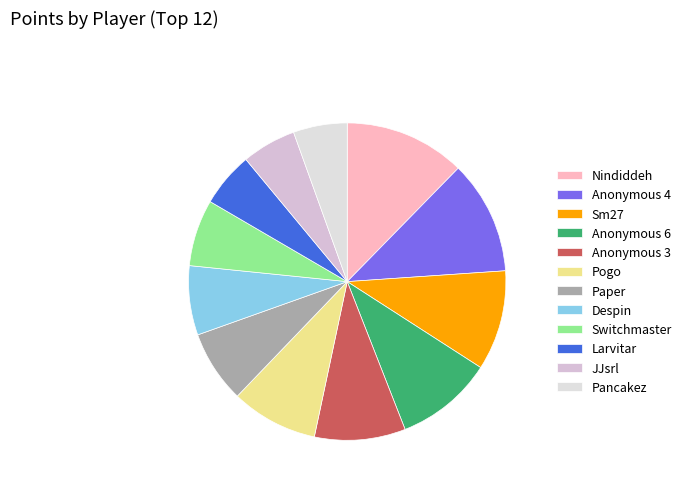

To the nearest percent, what is the difference between the largest and smallest slice percentages?

7%